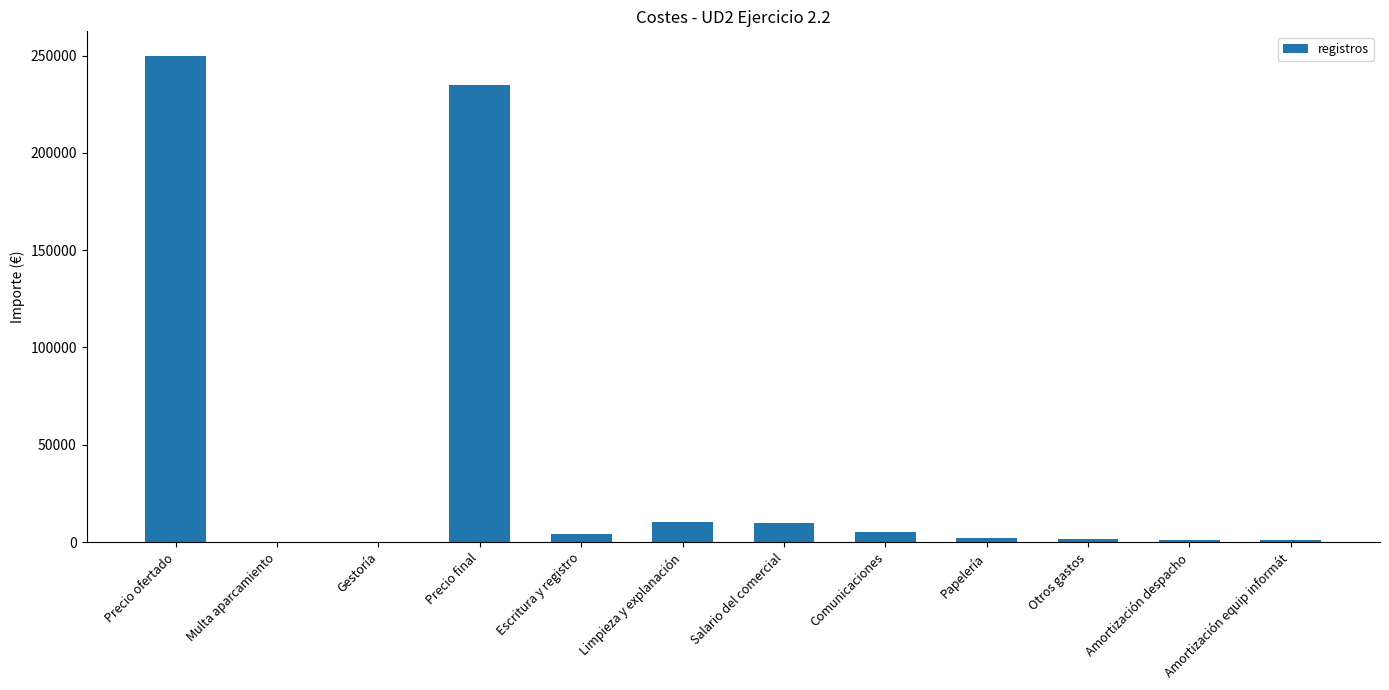

What value does the data have at Otros gastos?

1800